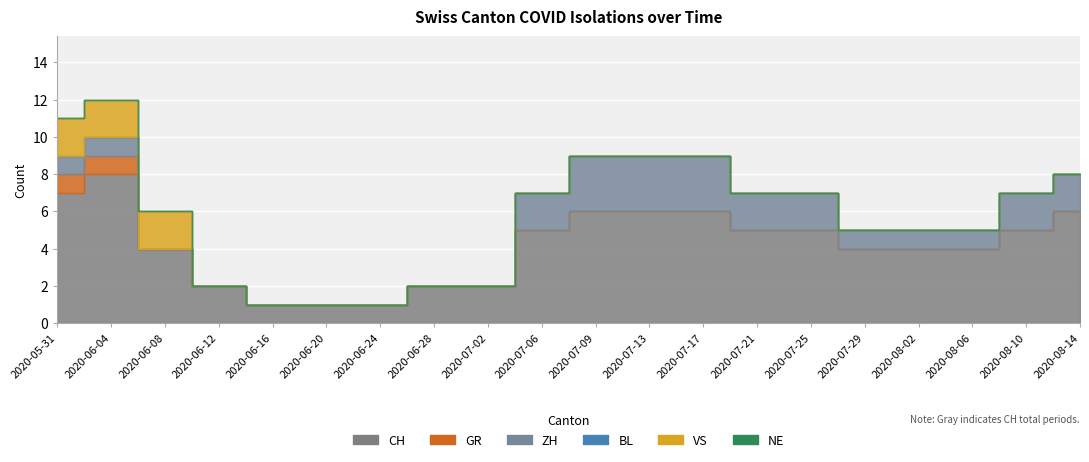

Is it true that CH equals 1 at 2020-07-02?

False